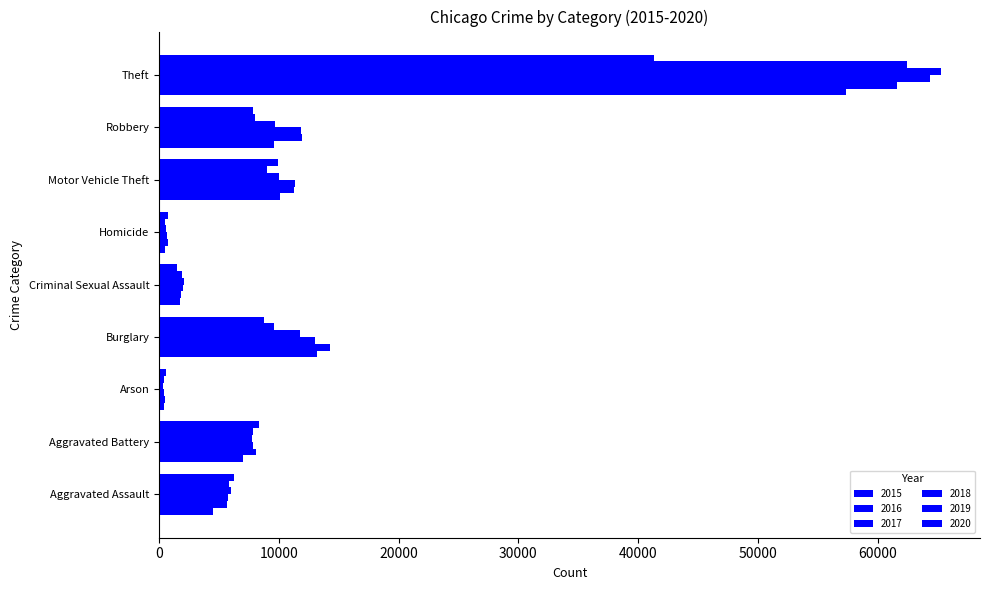

Count the number of categories in the chart.

9